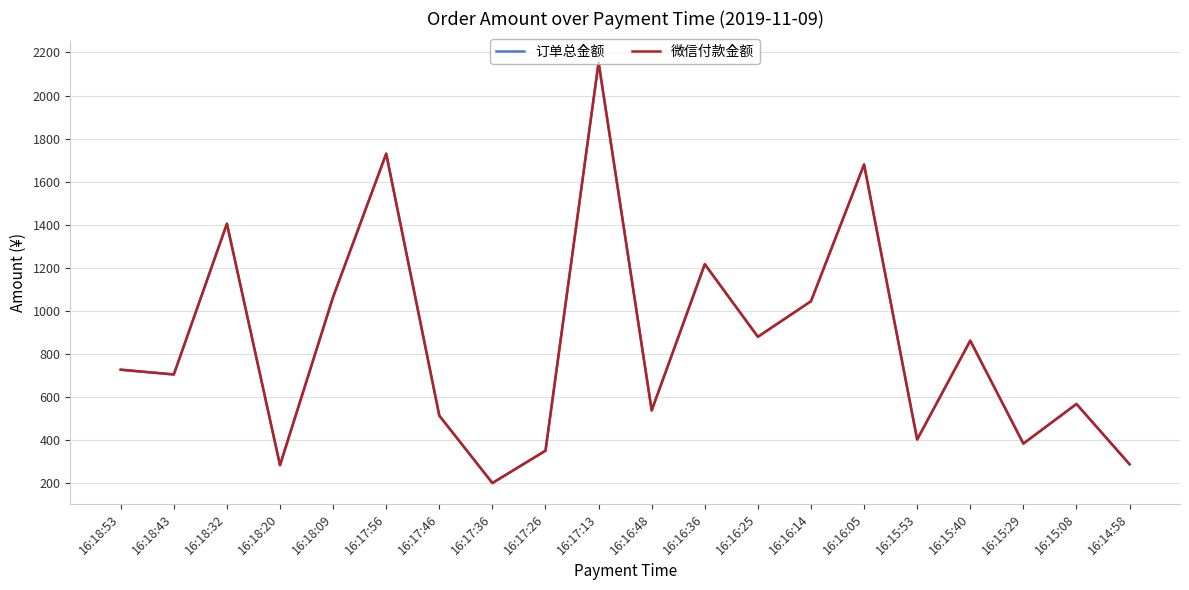

Does the chart have visible grid lines?

Yes